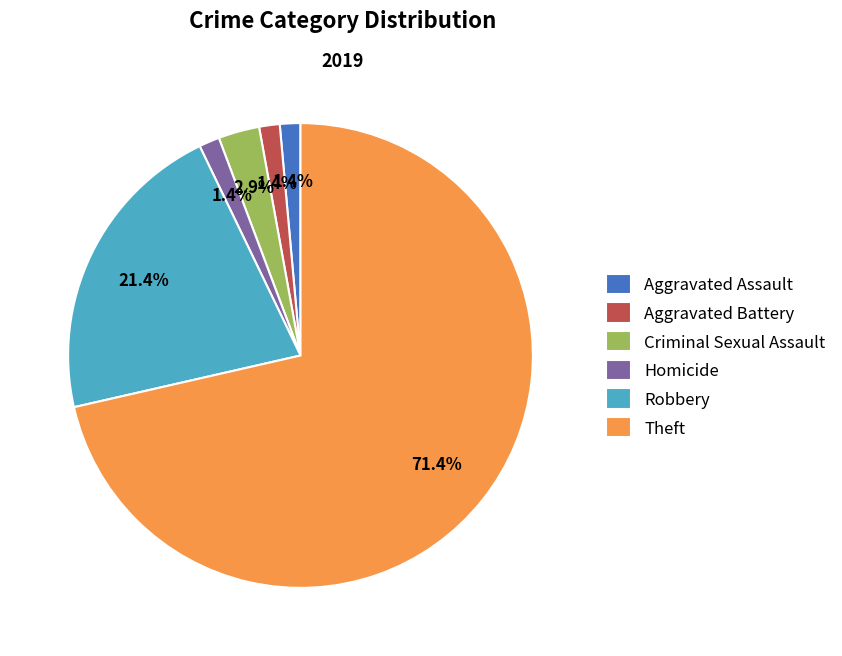

The Theft slice represents 84% of the pie. True or false?

False